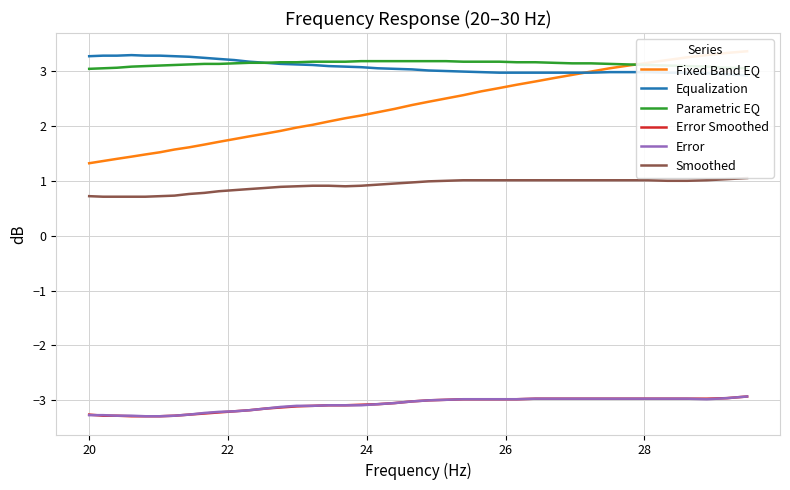

What is the maximum value for Smoothed?

1.1